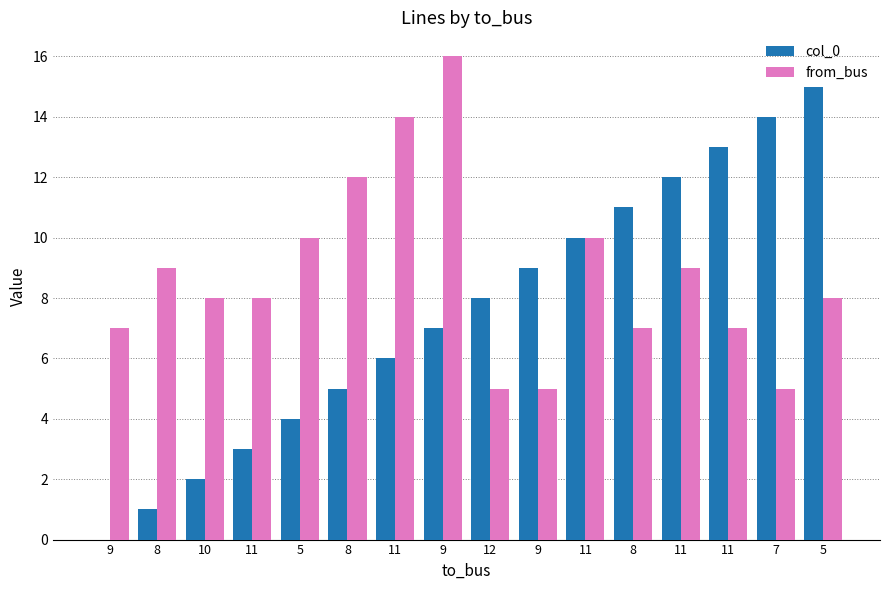

Where is from_bus nearest to the value 10?

5